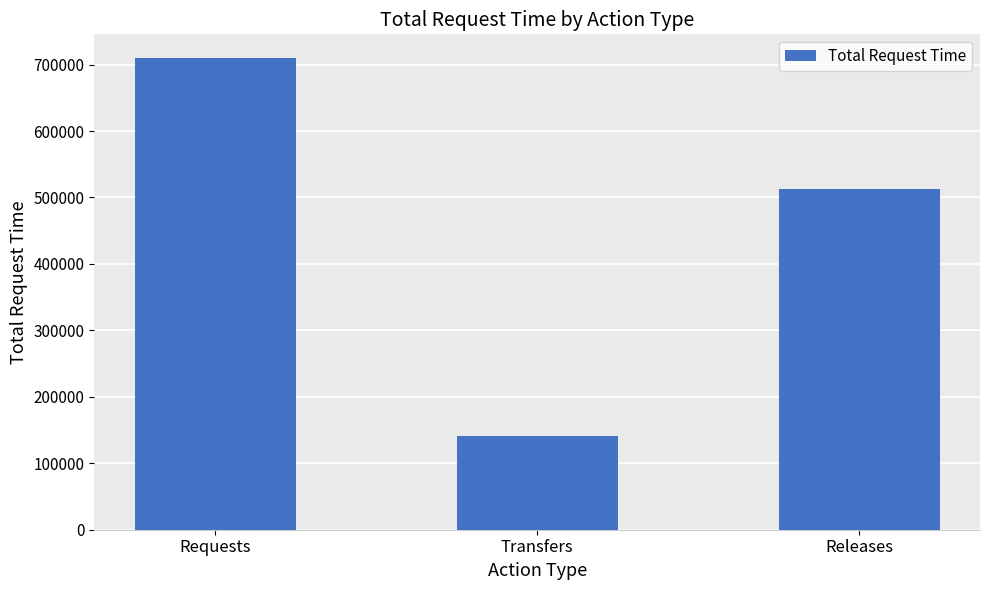

At which label is the value closest to 425429?

Releases